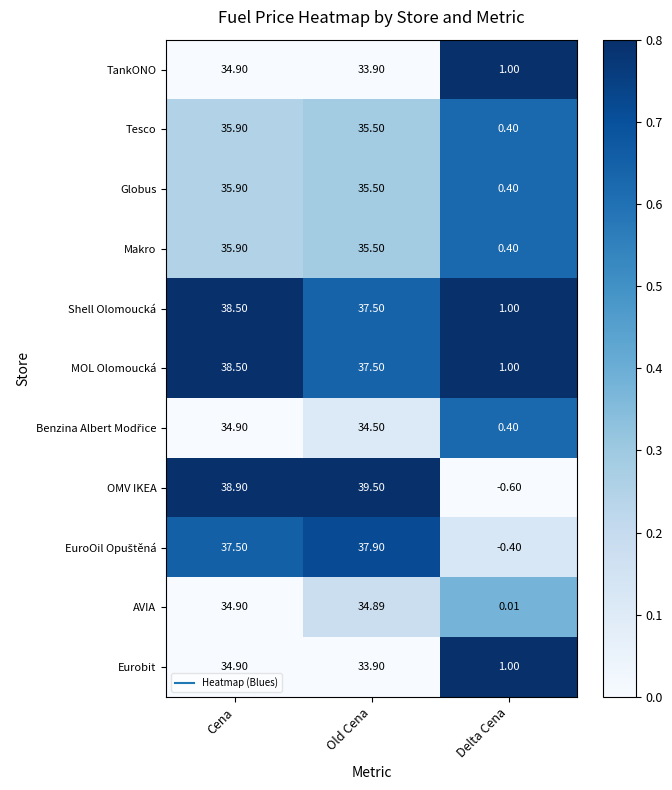

Where does the Eurobit series first go above 33?

Cena